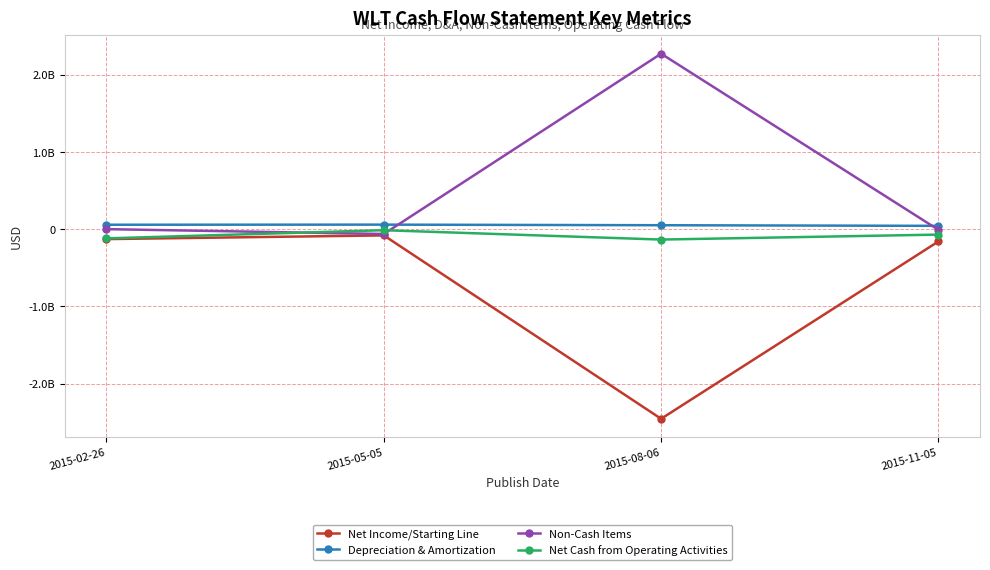

Is it true that Non-Cash Items equals -11738961 at 2015-11-05?

False